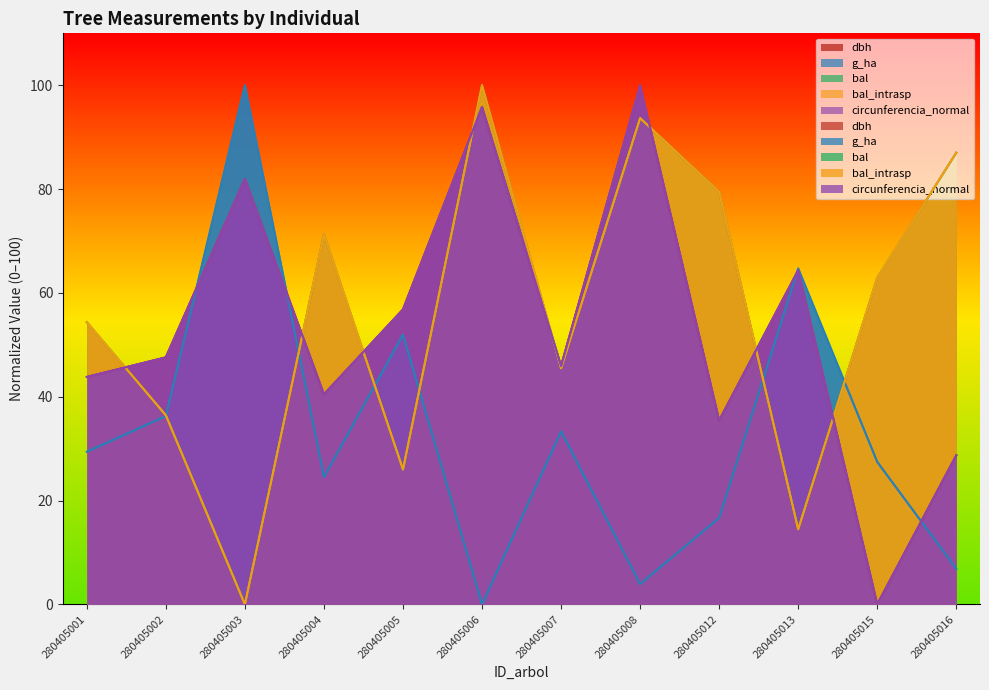

True or false: circunferencia_normal and bal_intrasp intersect in this chart.

True